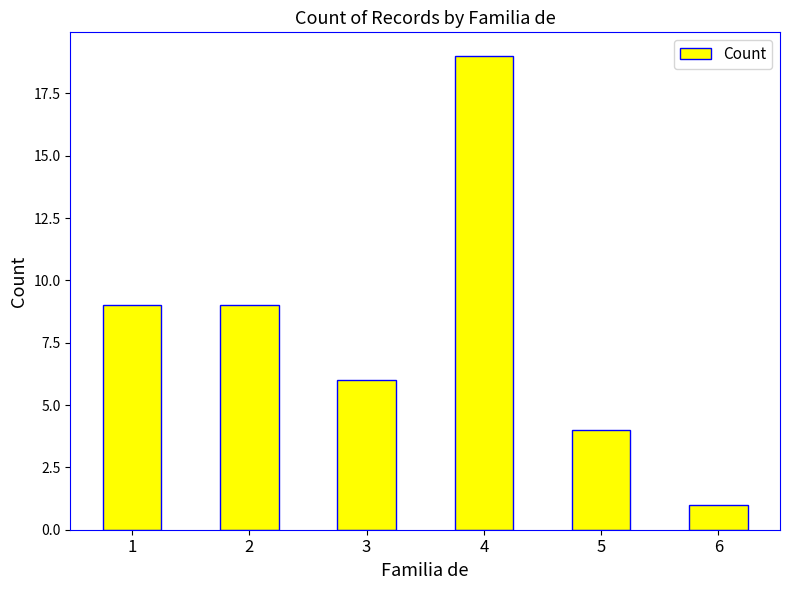

The value at 5 is 4. True or false?

True